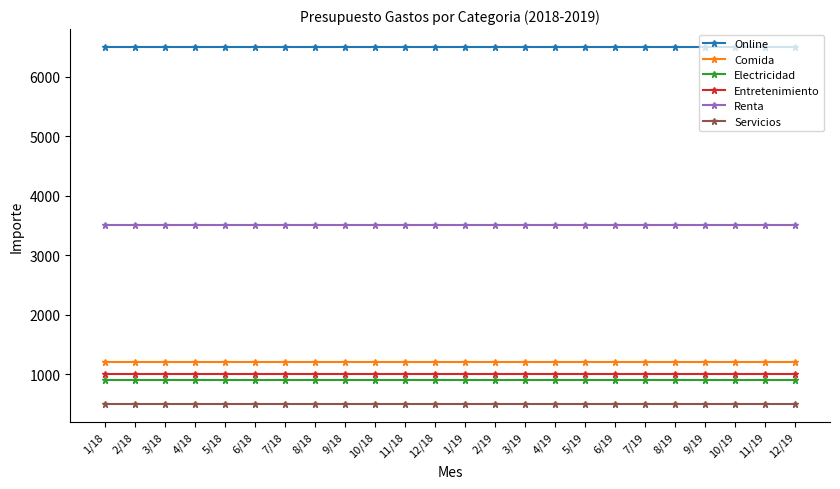

Reading left to right, extract all data points from this chart.

Online: 6500	6500	6500	6500	6500	6500	6500	6500	6500	6500	6500	6500	6500	6500	6500	6500	6500	6500	6500	6500	6500	6500	6500	6500
Comida: 1200	1200	1200	1200	1200	1200	1200	1200	1200	1200	1200	1200	1200	1200	1200	1200	1200	1200	1200	1200	1200	1200	1200	1200
Electricidad: 900	900	900	900	900	900	900	900	900	900	900	900	900	900	900	900	900	900	900	900	900	900	900	900
Entretenimiento: 1000	1000	1000	1000	1000	1000	1000	1000	1000	1000	1000	1000	1000	1000	1000	1000	1000	1000	1000	1000	1000	1000	1000	1000
Renta: 3500	3500	3500	3500	3500	3500	3500	3500	3500	3500	3500	3500	3500	3500	3500	3500	3500	3500	3500	3500	3500	3500	3500	3500
Servicios: 500	500	500	500	500	500	500	500	500	500	500	500	500	500	500	500	500	500	500	500	500	500	500	500